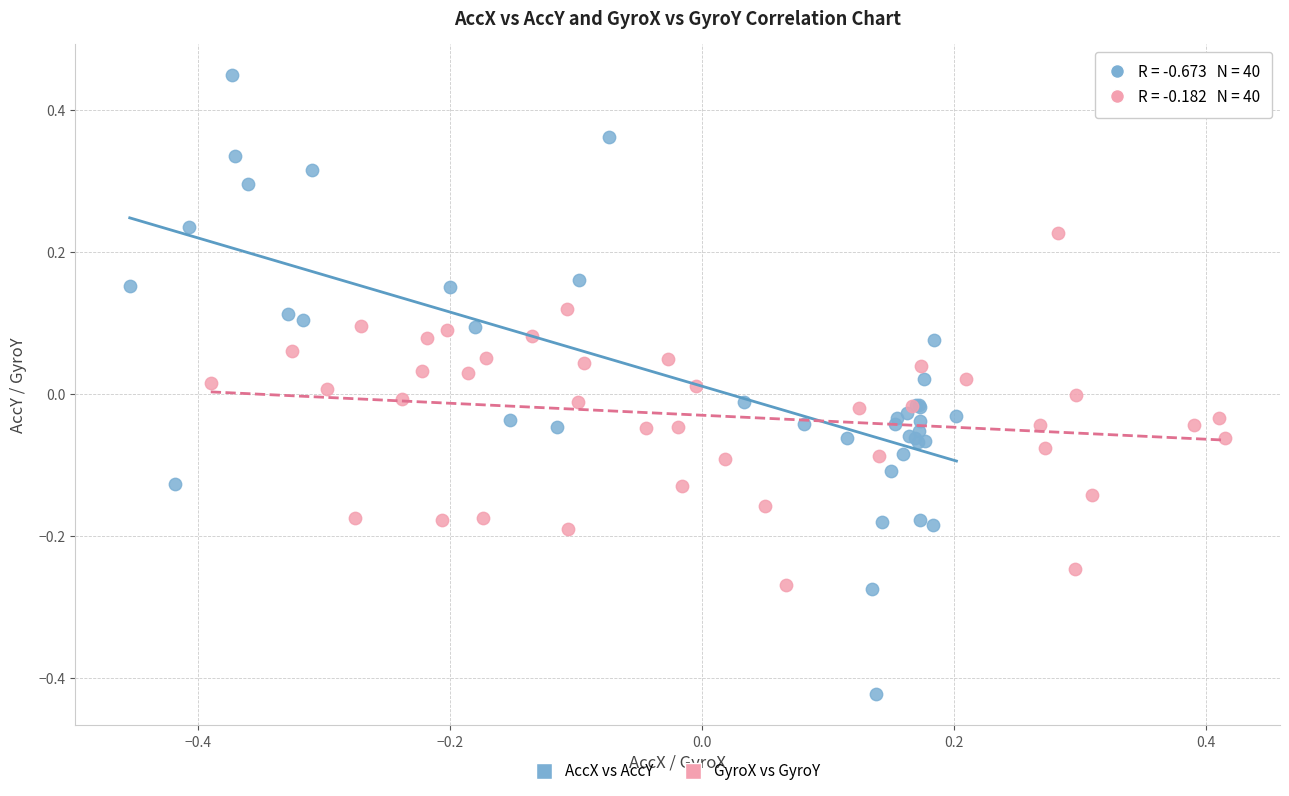

Which series contains the highest Y value?

AccX vs AccY